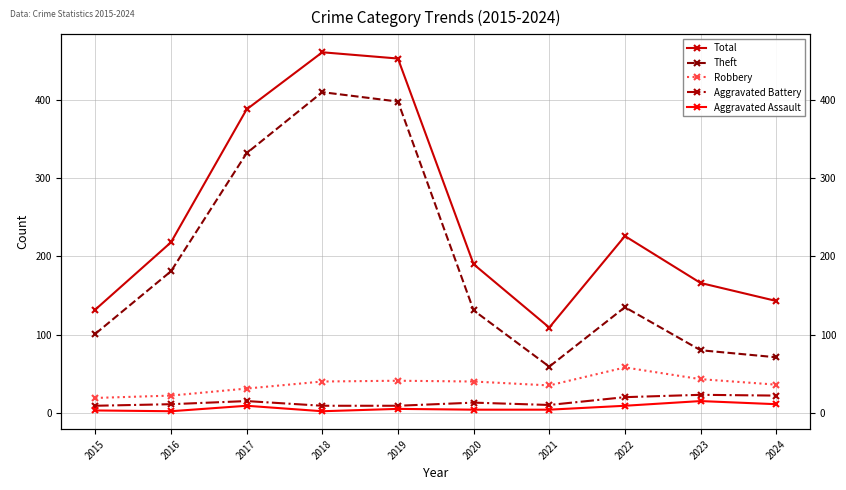

Between 2020 and 2023, which series saw the biggest shift?

Theft